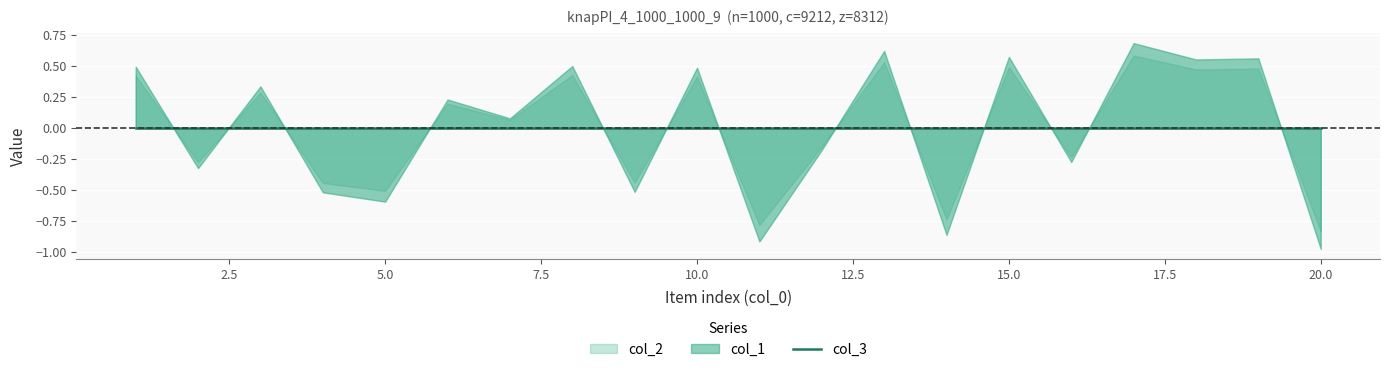

Which series changed the most between 3 and 5?

col_1